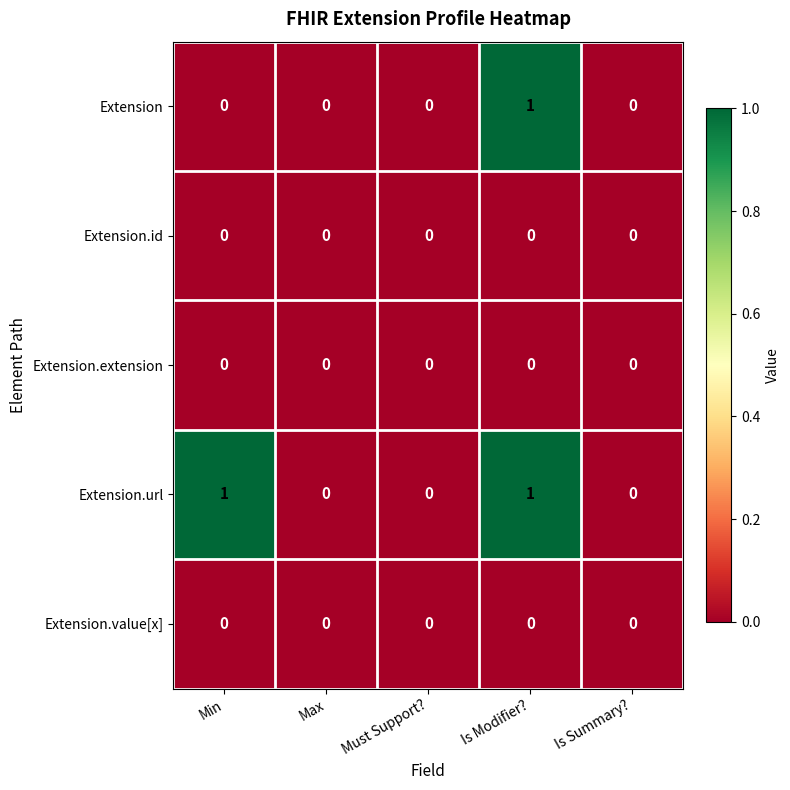

Is it true that Extension equals 0 at Must Support??

True